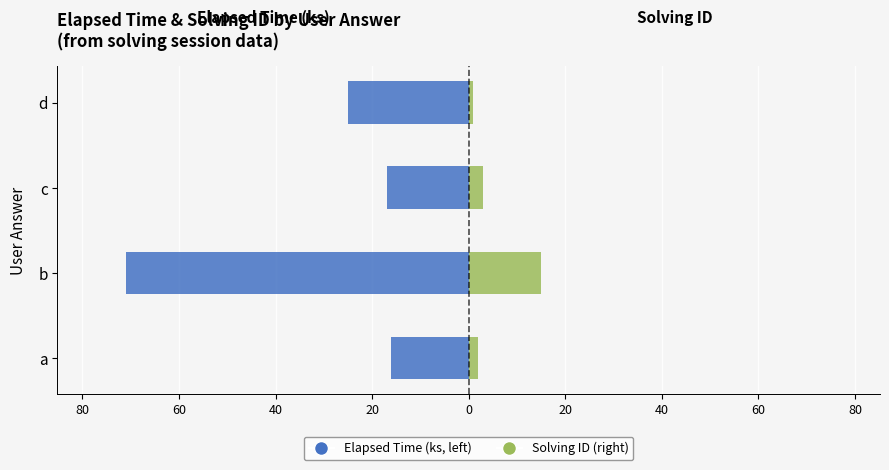

Is it true that Elapsed Time (s, ×1k, left) equals -11 at c?

False